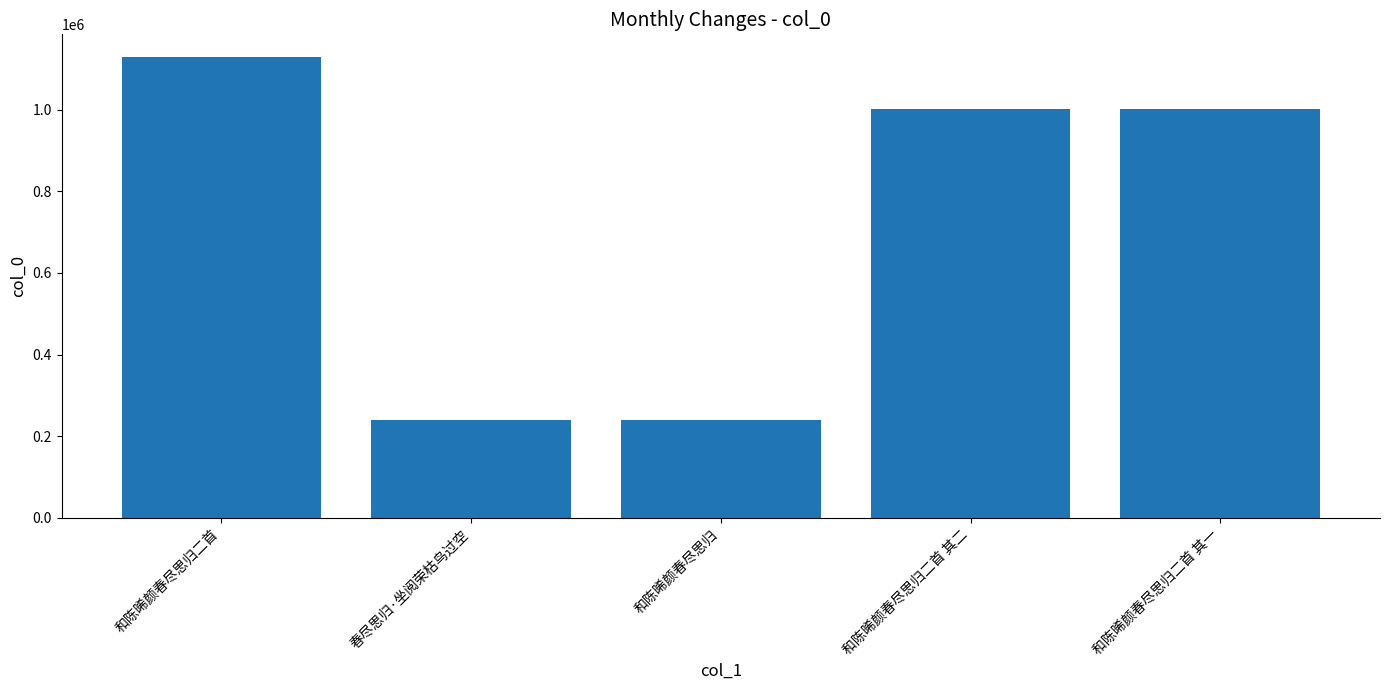

Where is the data nearest to the value 683479?

和陈晞颜春尽思归二首 其二